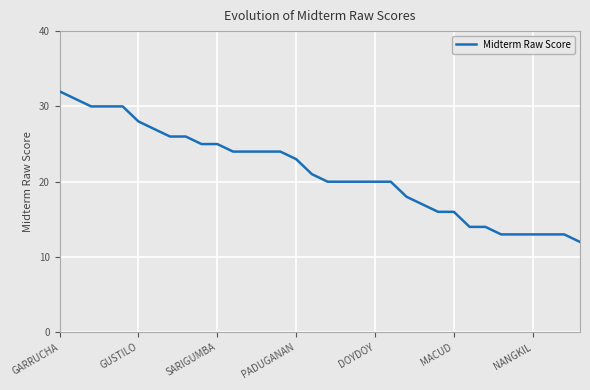

What is the difference between the maximum and minimum values?

20